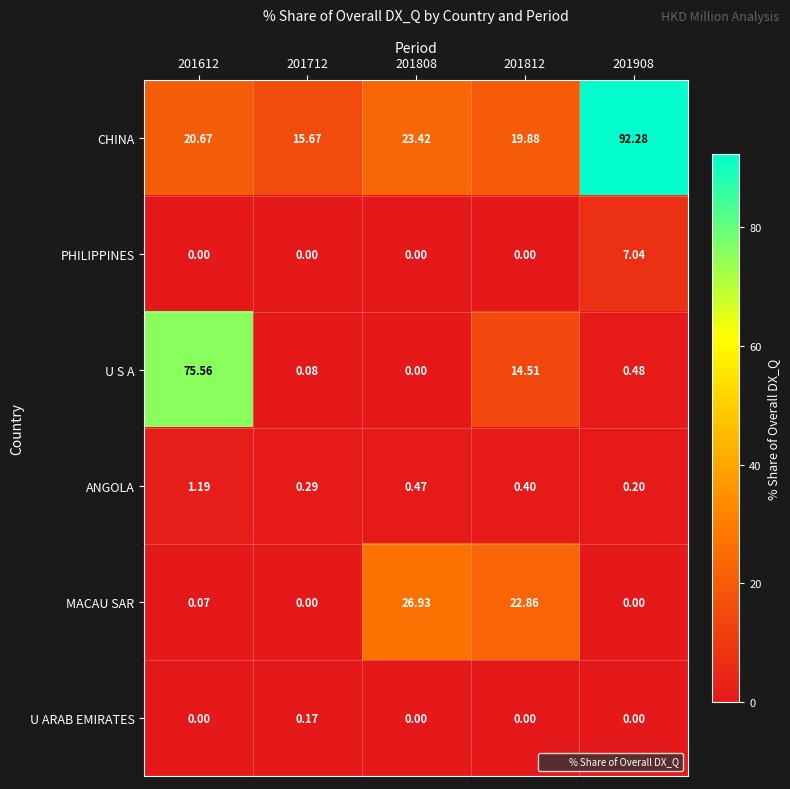

Which series has the largest range (max minus min)?

CHINA